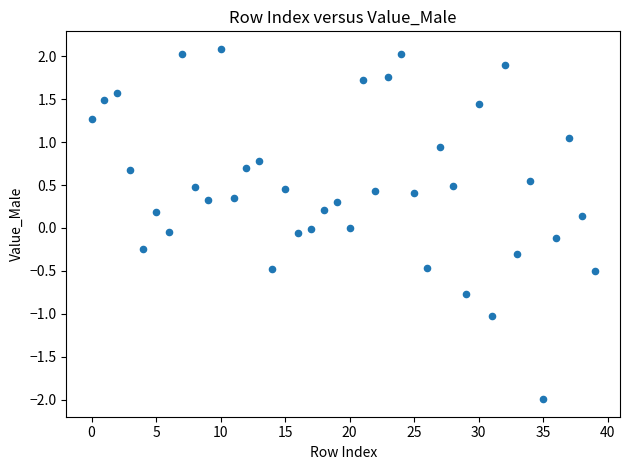

What is the range of Y values (max minus min)?

4.1